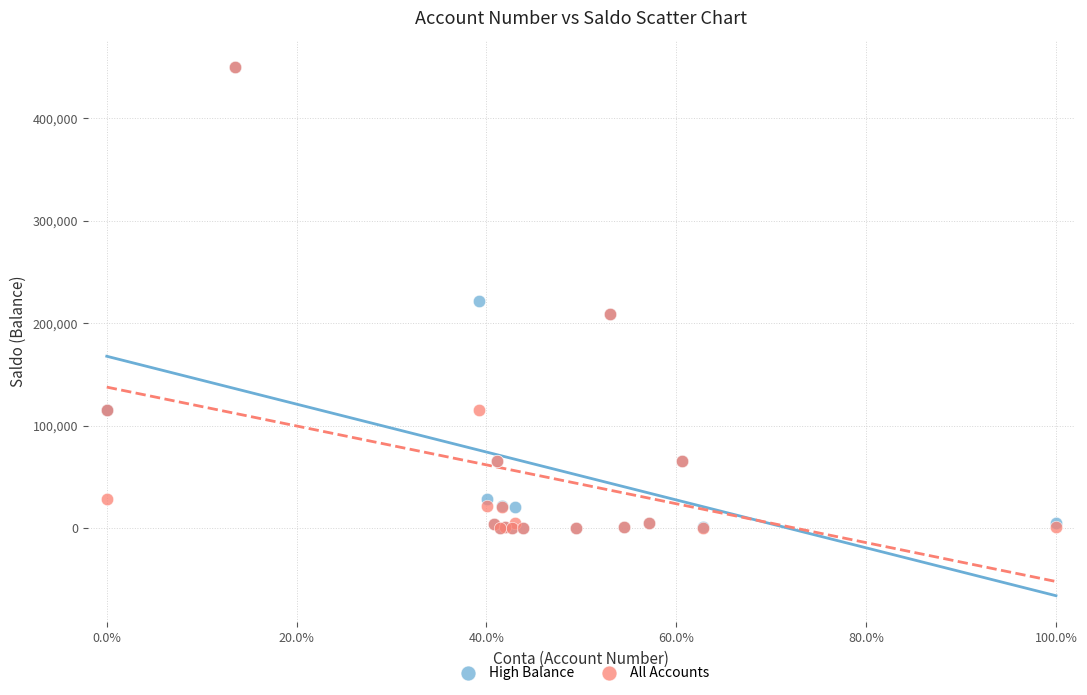

What are all the series names shown in the legend?

High Balance, All Accounts